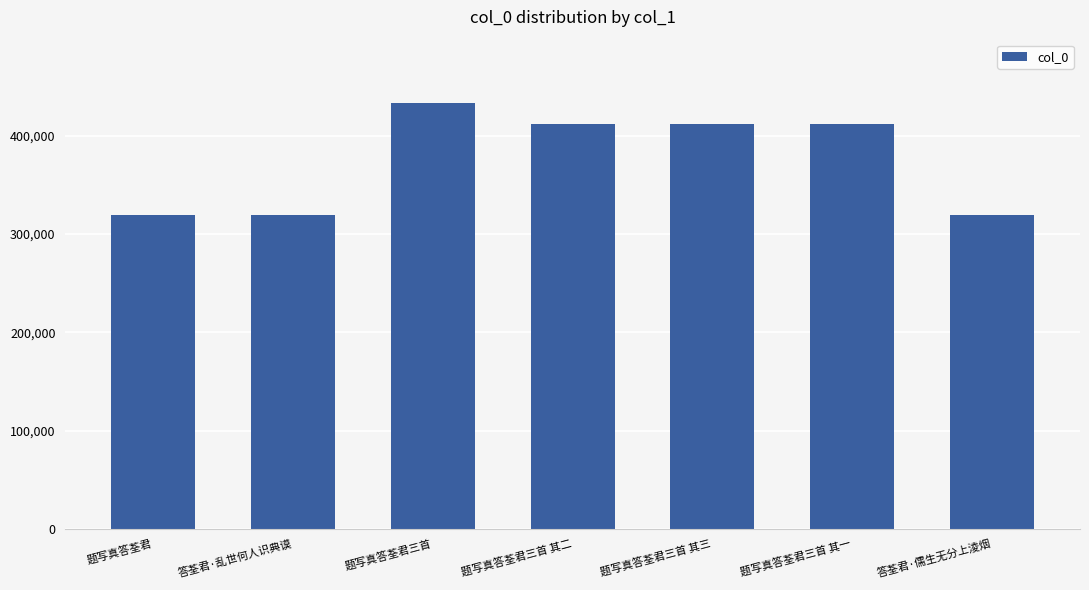

Which category has the highest value across all series?

题写真答荃君三首